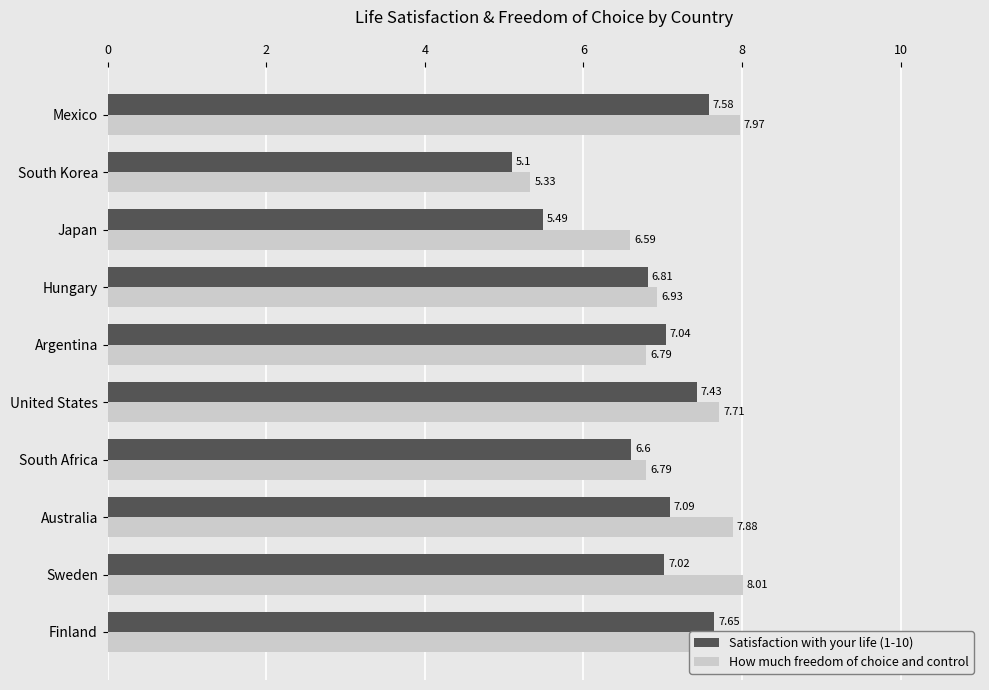

At which label is Satisfaction with your life (1-10) closest to 6?

Japan